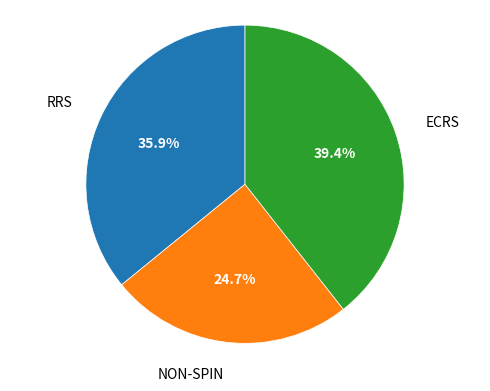

Is there any slice that represents more than half of the pie?

No